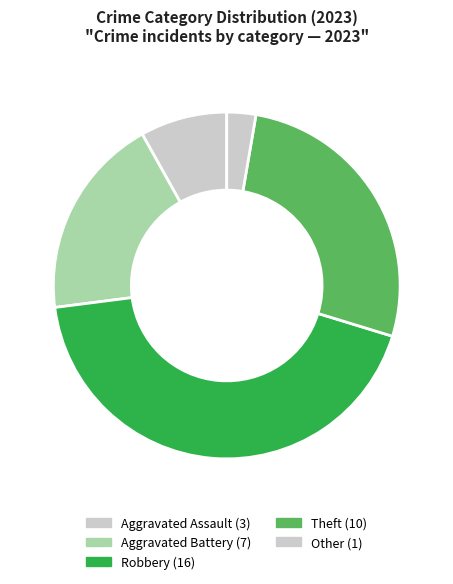

Which category has the smallest portion of the pie?

Other